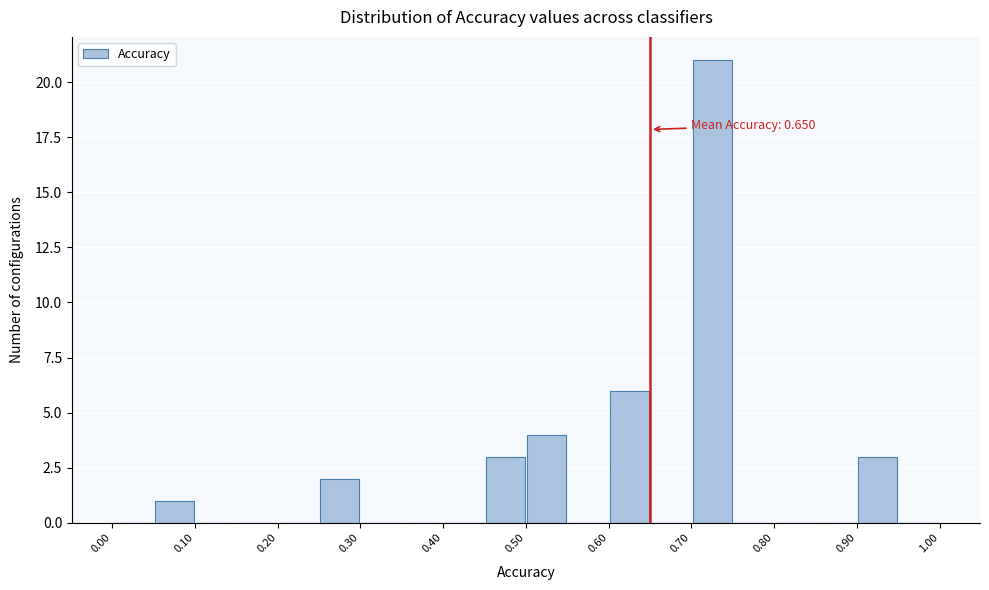

Which range on the x-axis has the tallest bar?

0.70 to 0.75